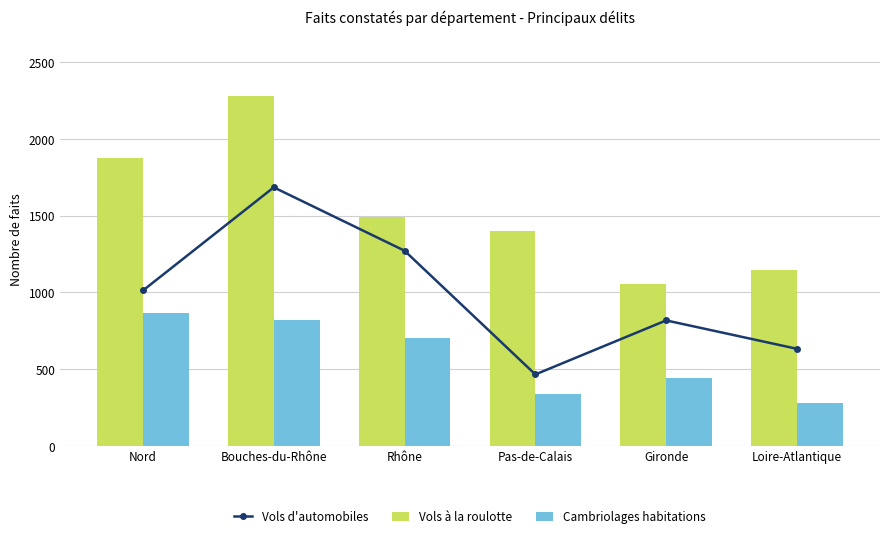

Is it true that Vols d'automobiles equals 1013 at Nord?

True